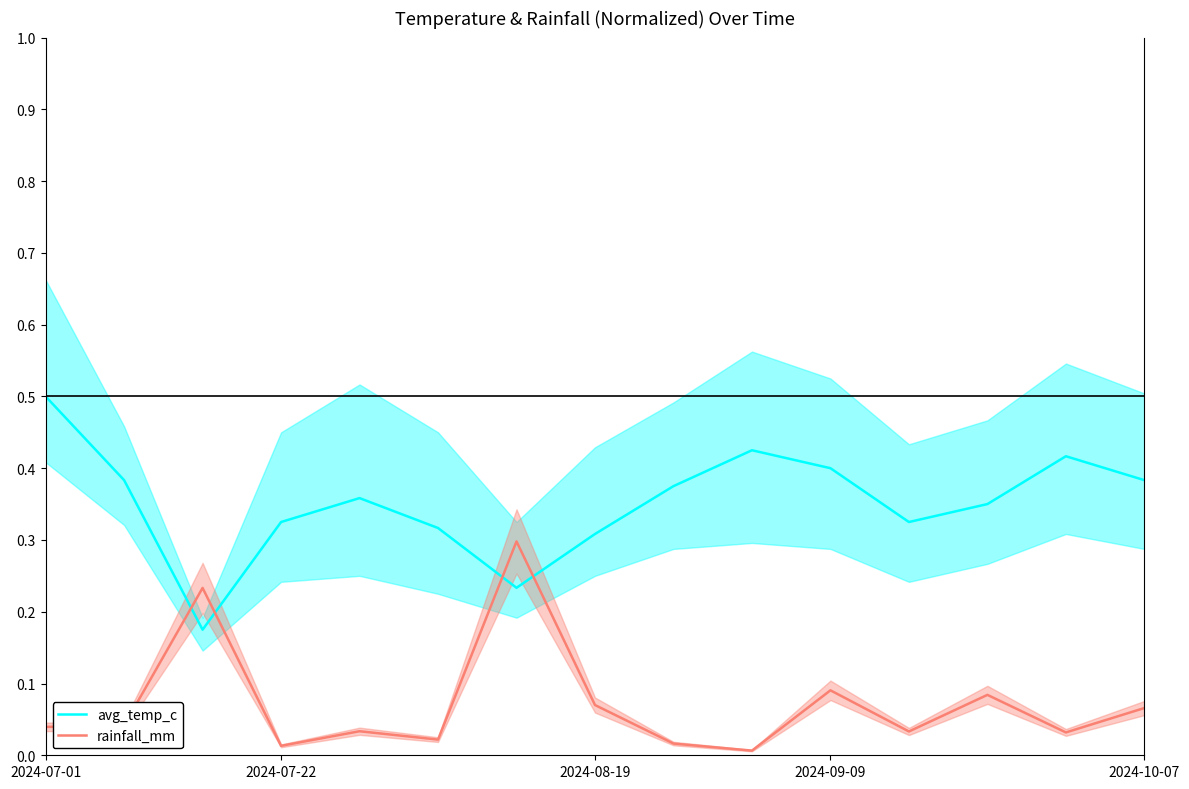

How many lines are shown in the chart?

2